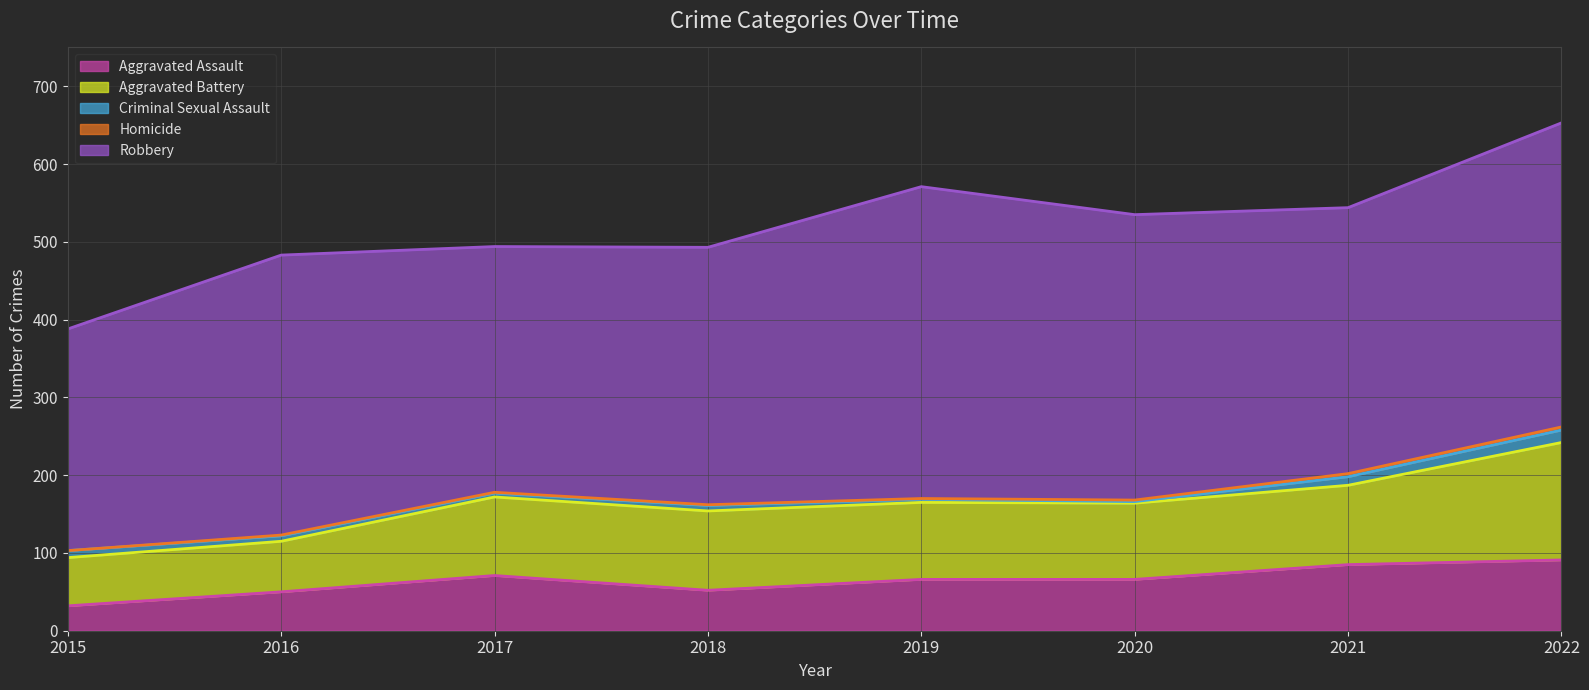

In Aggravated Battery, how many points are higher than both neighbors (excluding endpoints)?

1